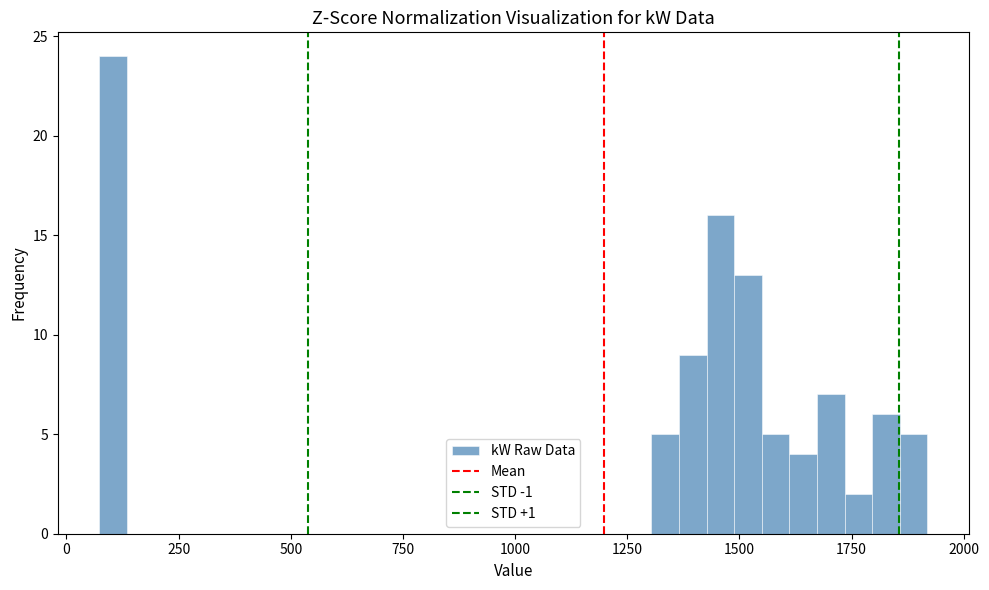

Around what value on the x-axis is the tallest bar? Give the approximate position of its centre, as read against the axis.

100